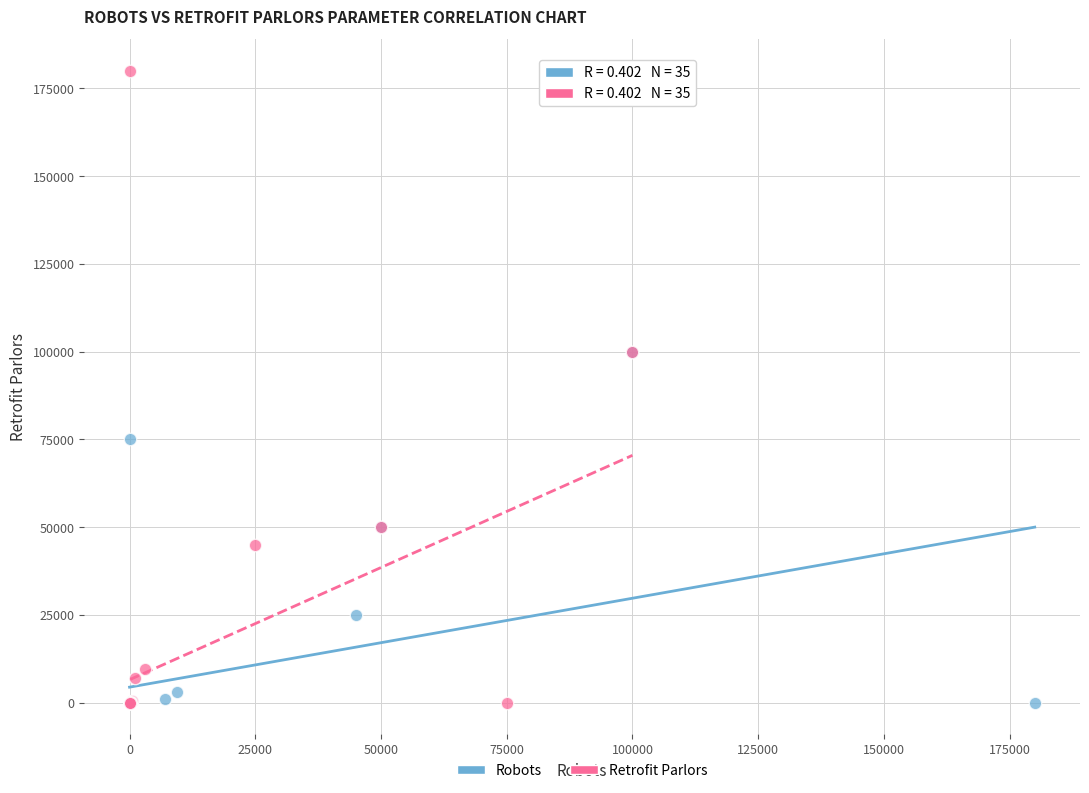

What are all the series names shown in the legend?

Robots, Retrofit Parlors